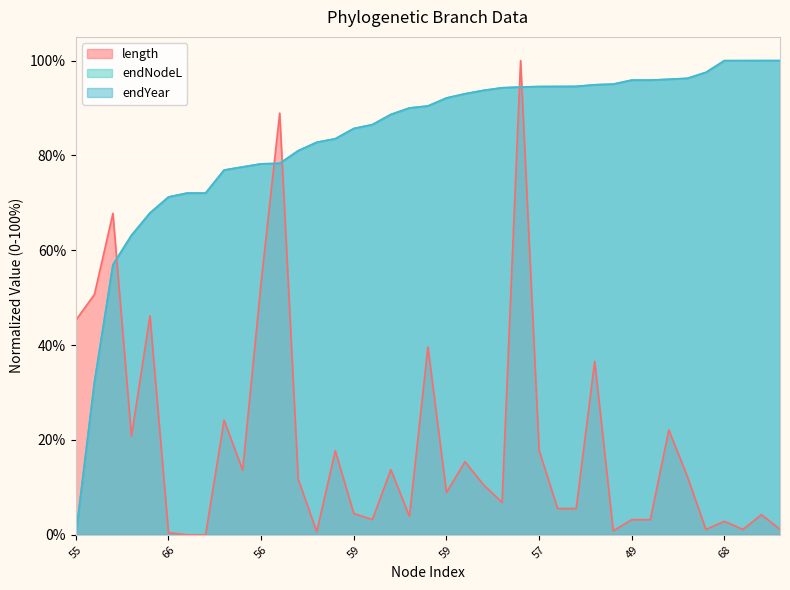

What is the difference between the second highest and second lowest values in the endNodeL series?

67.9